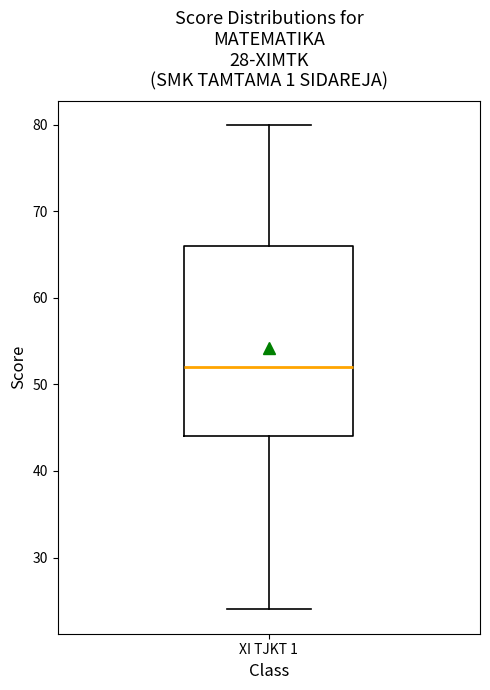

Read this box plot against the y-axis: the position of the median line, the range covered by the box, and the ends of both whiskers. The values are not printed on the chart, so give them approximately, as read against the axis.

median 52, box 44 to 66, whiskers 24 to 80